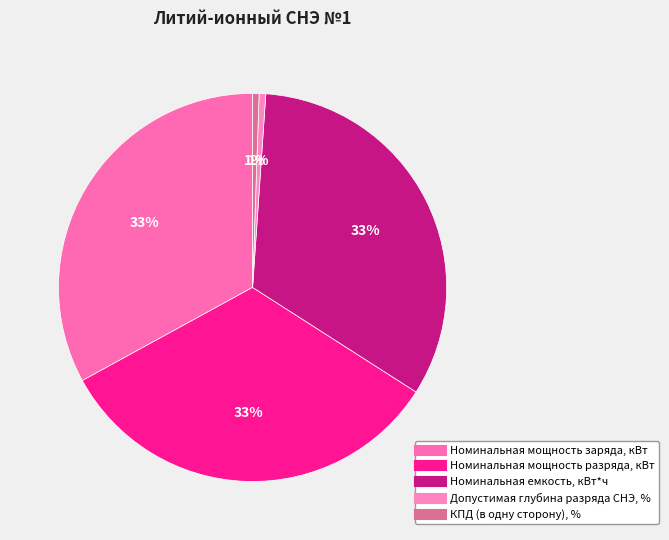

Is it true that Номинальная мощность разряда, кВт is 39% of the pie?

False